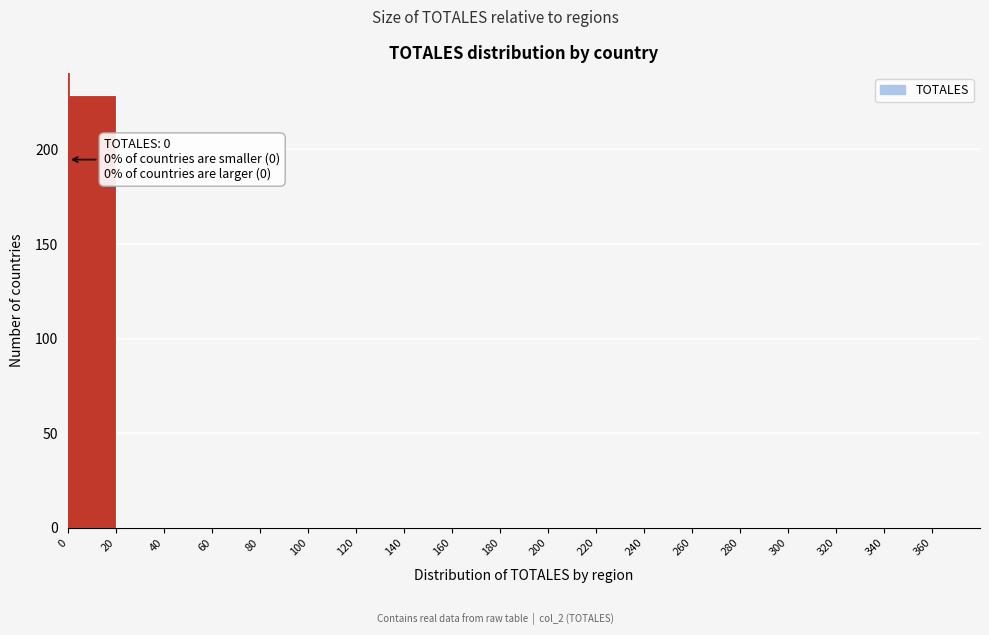

Which range on the x-axis has the tallest bar?

0 to 20